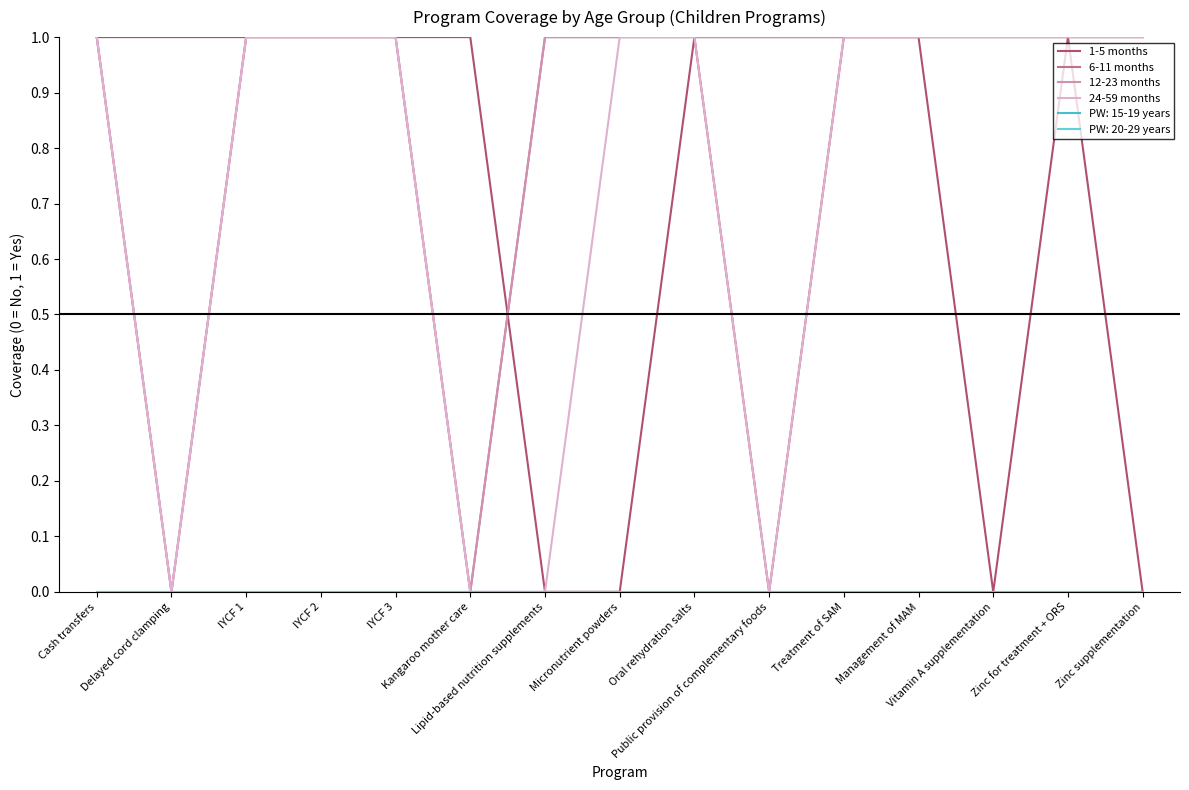

What is the difference between the highest and lowest values at Lipid-based nutrition supplements?

1